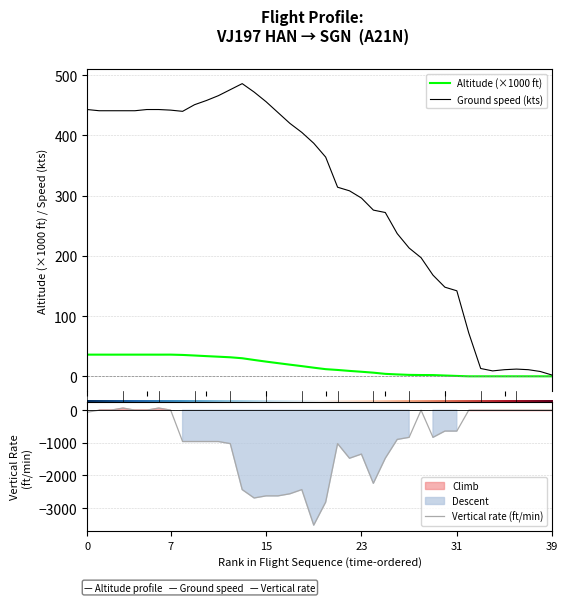

How many series are shown in this chart?

3